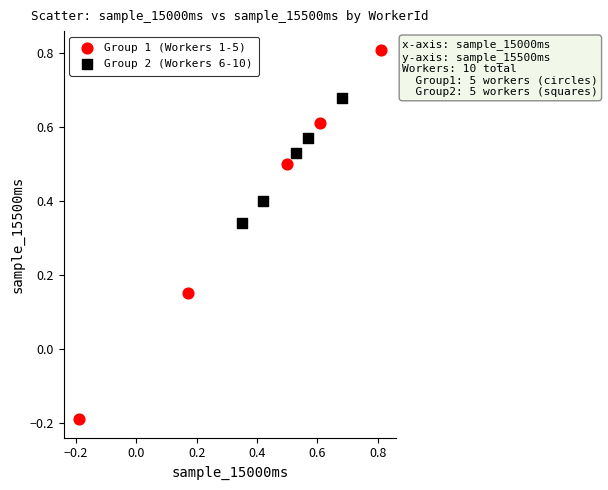

Which series reaches the maximum Y coordinate?

Group 1 (Workers 1-5)